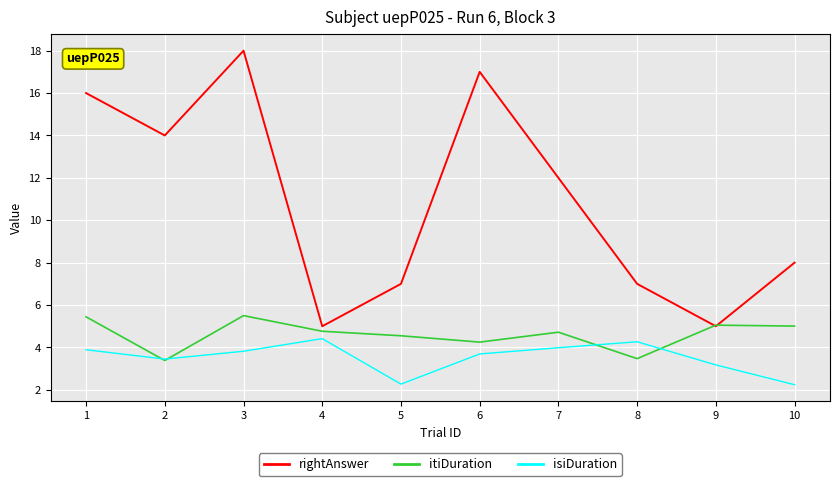

List the series in order of their peak value, highest first.

rightAnswer, itiDuration, isiDuration